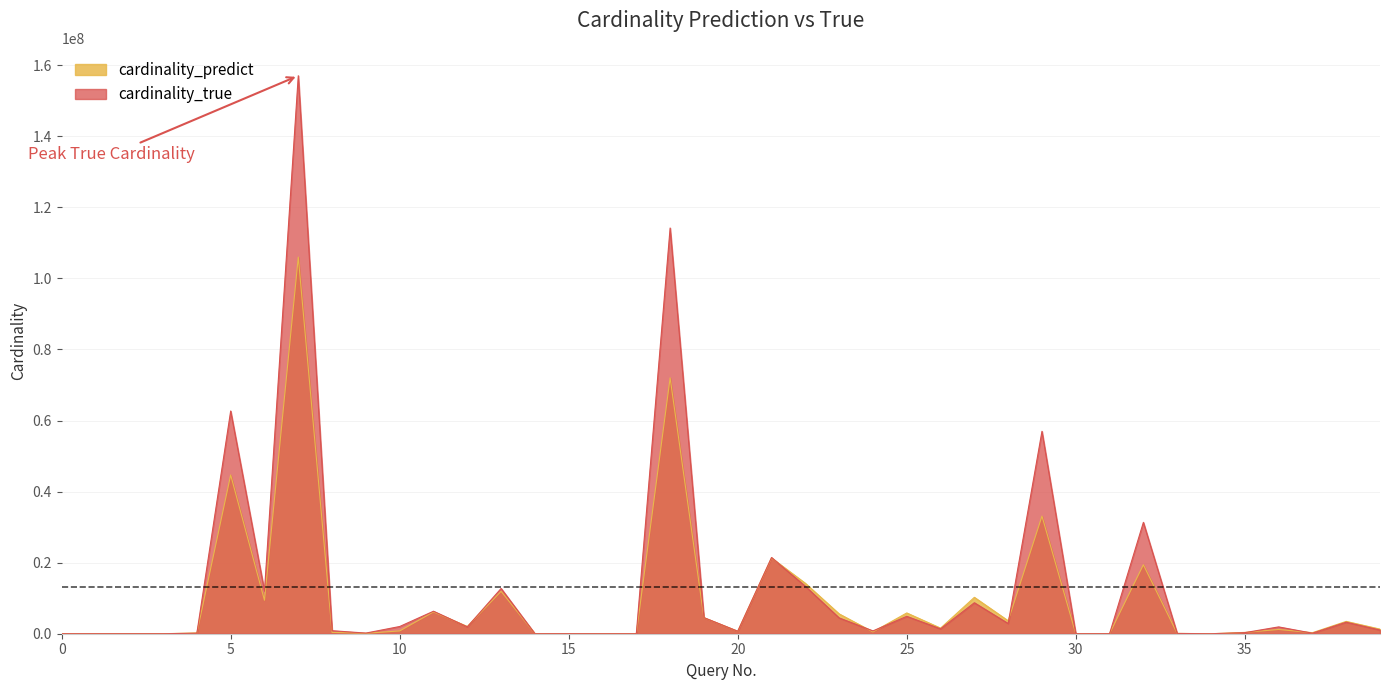

In cardinality_true, how many points are higher than both neighbors (excluding endpoints)?

14